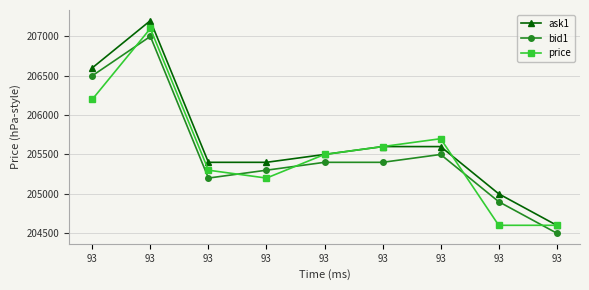

How many data points in bid1 are less than 205400?

4